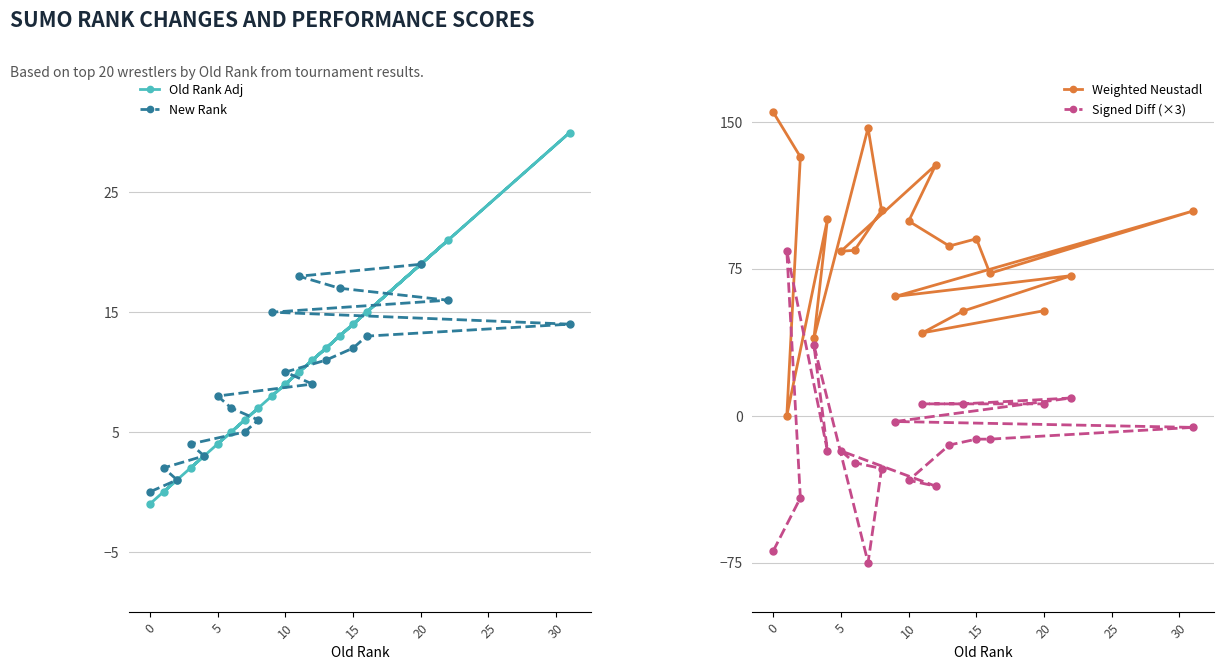

True or false: Weighted Neustadl and Old Rank Adj intersect in this chart.

False